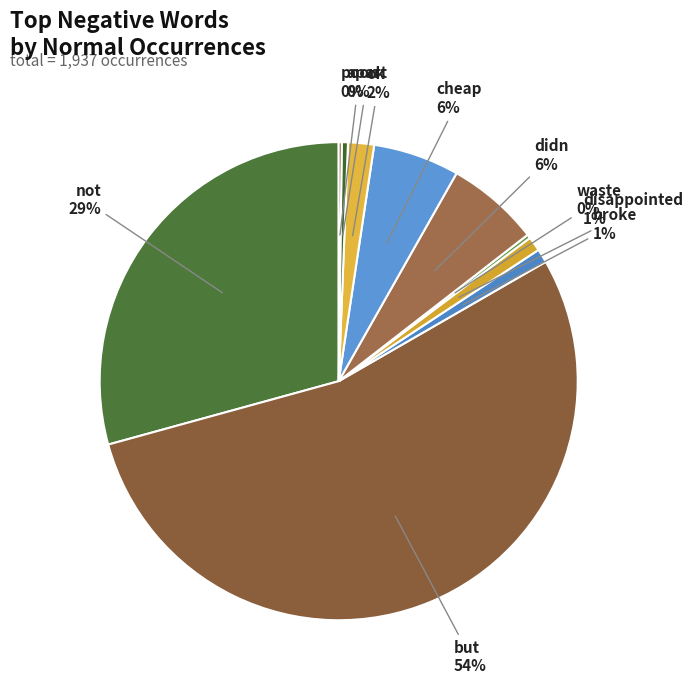

To the nearest percent, what portion does cheap represent?

6%